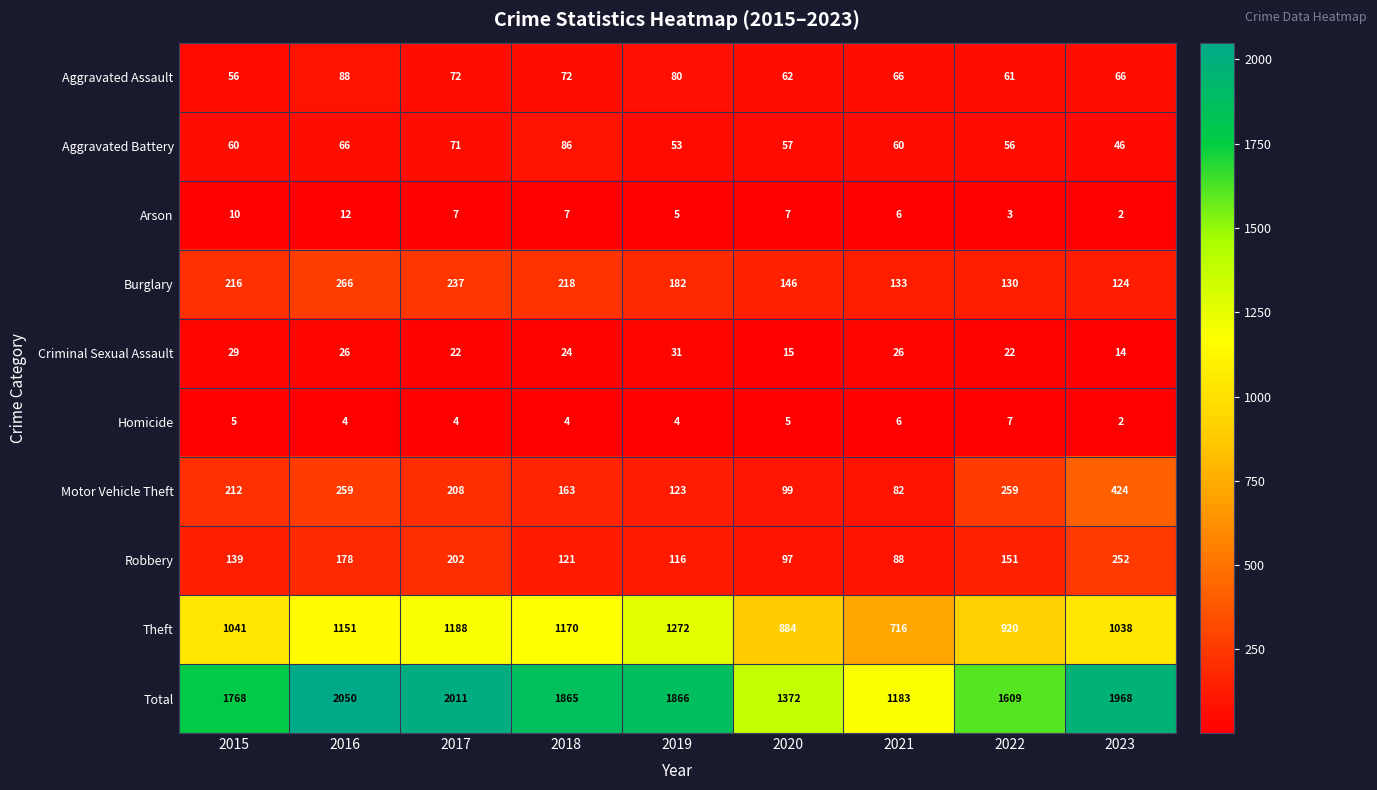

Which category has the highest value in the Motor Vehicle Theft series?

2023